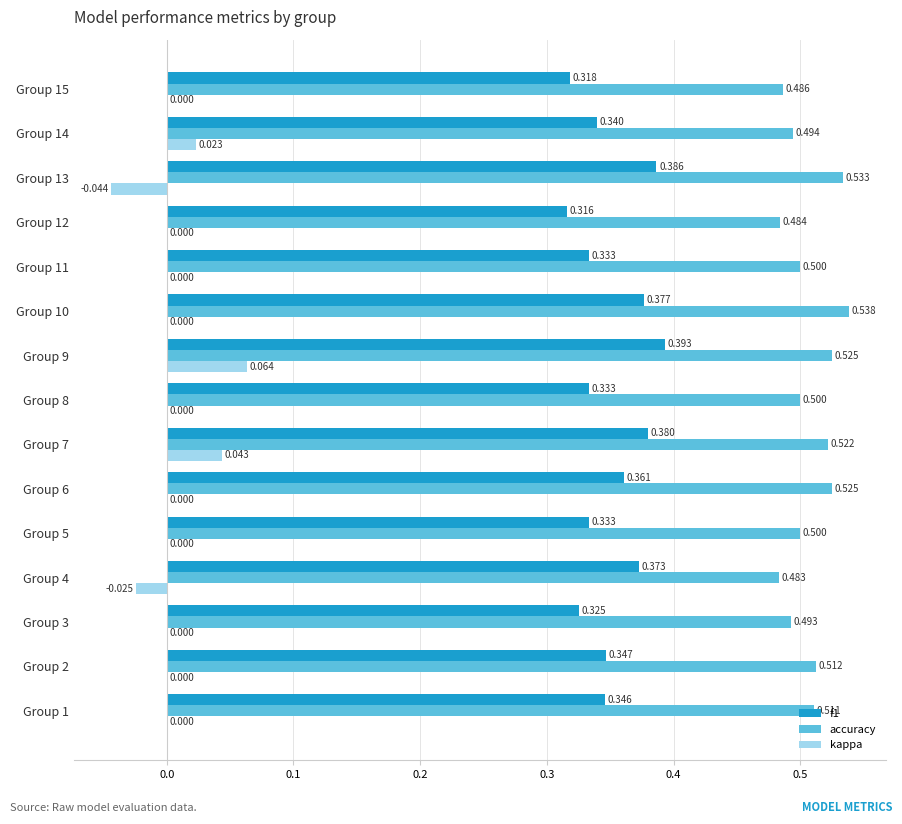

Which series has the largest total across all categories?

accuracy